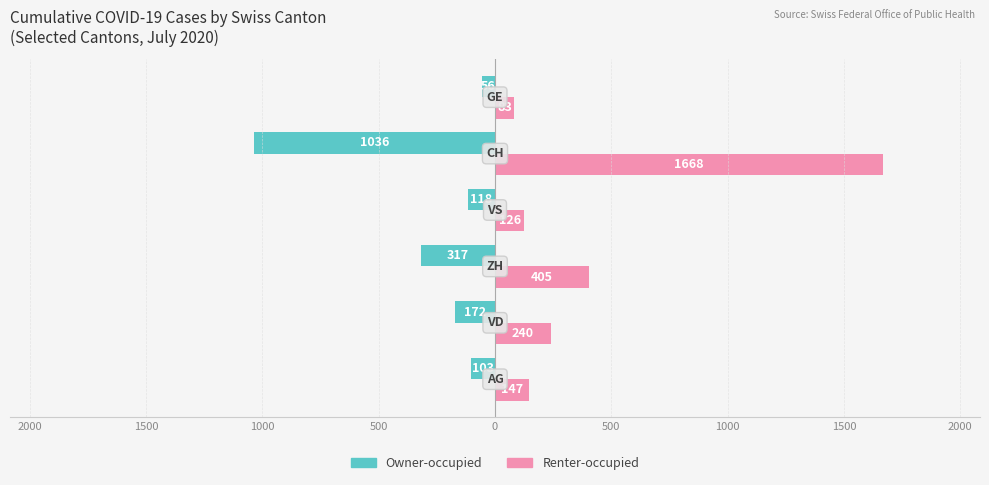

How many data points in Renter-occupied are less than 240?

3